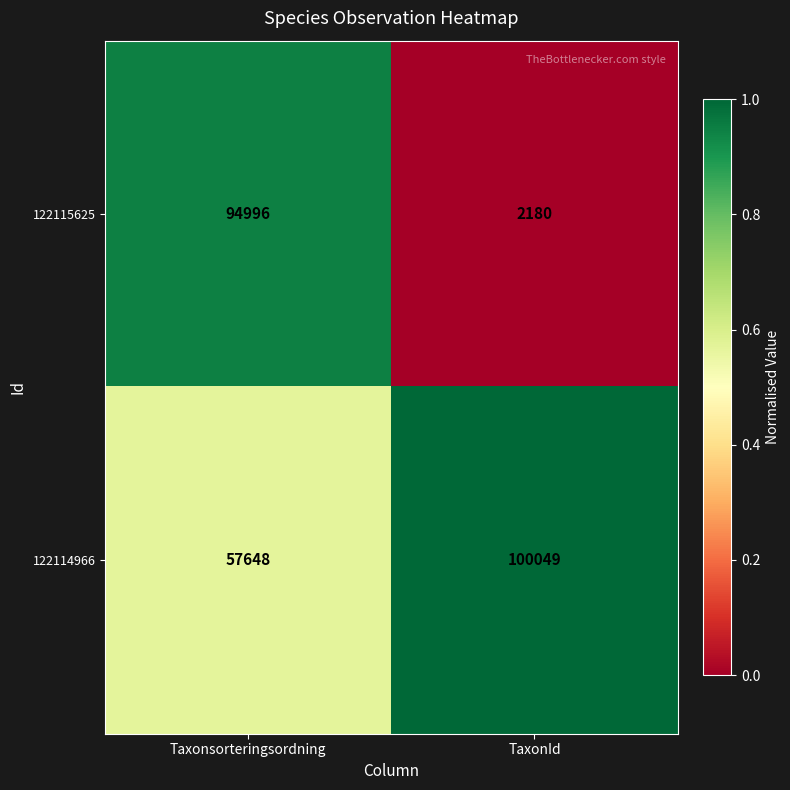

Rank the series by their maximum value, from lowest to highest.

122115625, 122114966